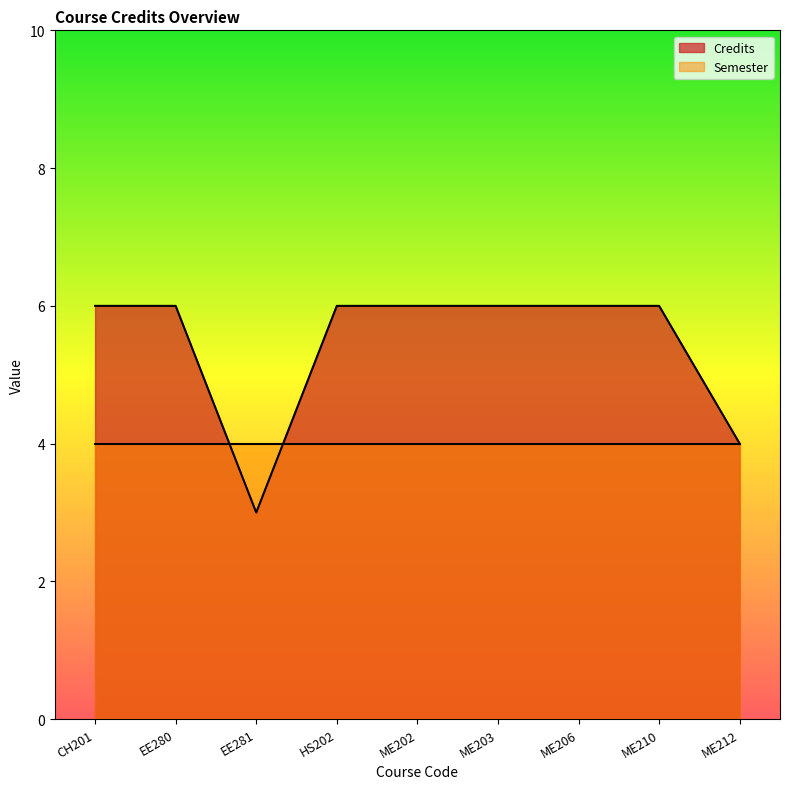

How many lines are shown in the chart?

2